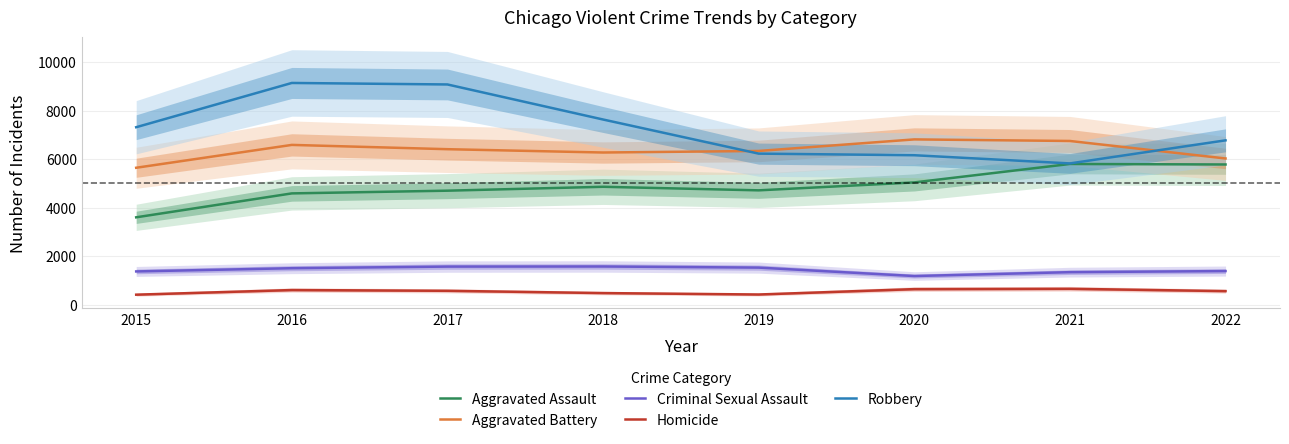

Which series has the largest total across all categories?

Robbery